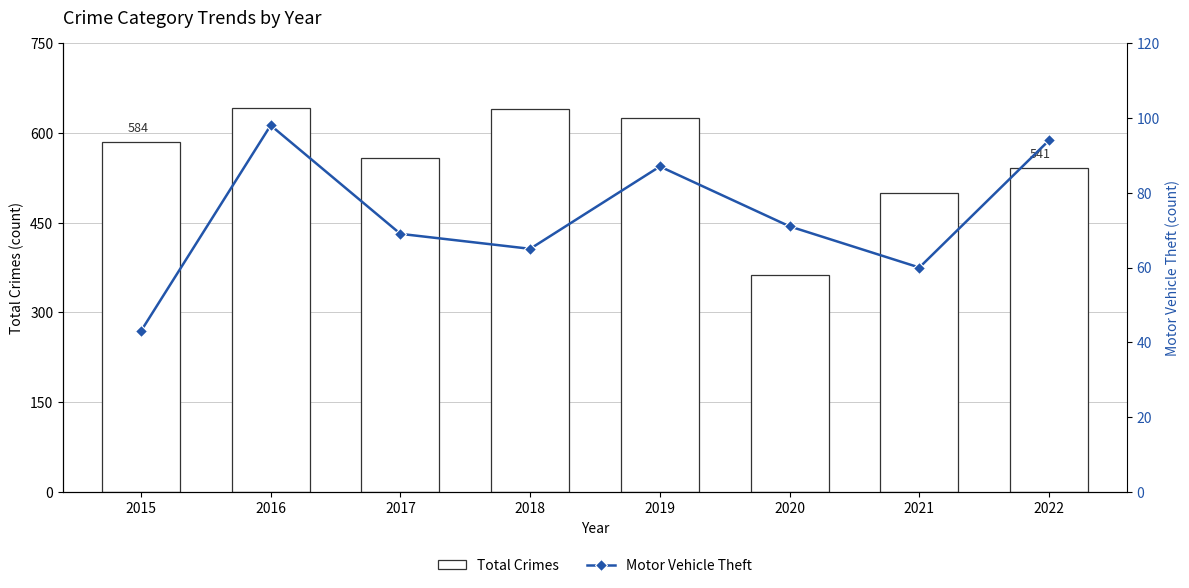

What is the average value of the Motor Vehicle Theft series?

73